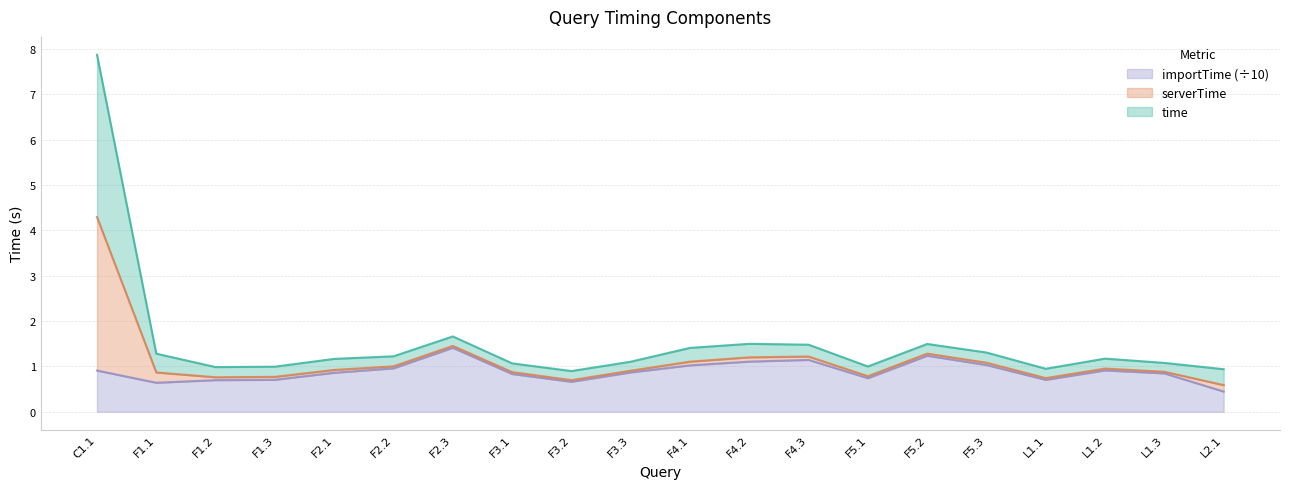

True or false: time and importTime cross at least once.

False